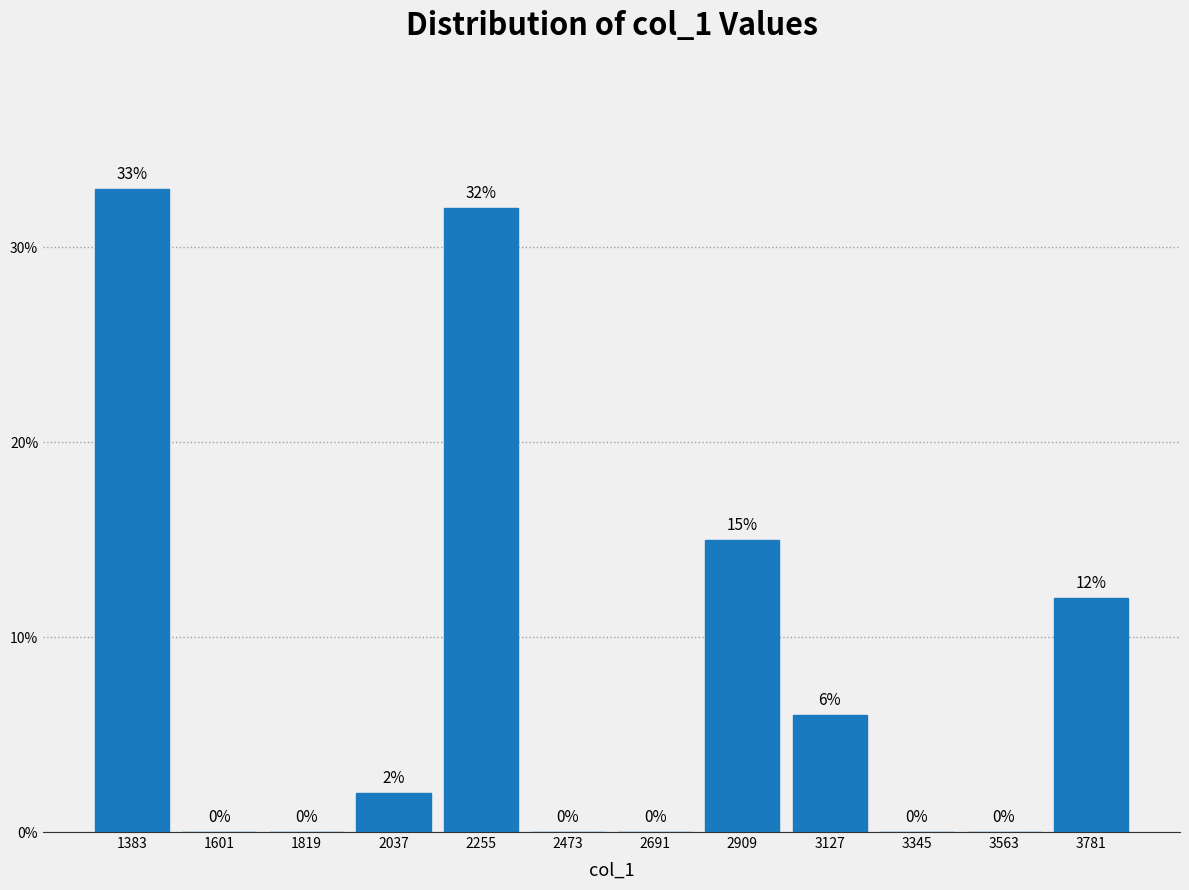

Reading left to right, list every bar in this chart as the range it spans on the x-axis followed by its height. The bar edges are not printed on the chart, so give them approximately, as read against the axis.

1250 to 1500: 33
1500 to 1700: 0
1700 to 1950: 0
1950 to 2150: 2
2150 to 2350: 32
2350 to 2600: 0
2600 to 2800: 0
2800 to 3000: 15
3000 to 3250: 6
3250 to 3450: 0
3450 to 3650: 0
3650 to 3900: 12